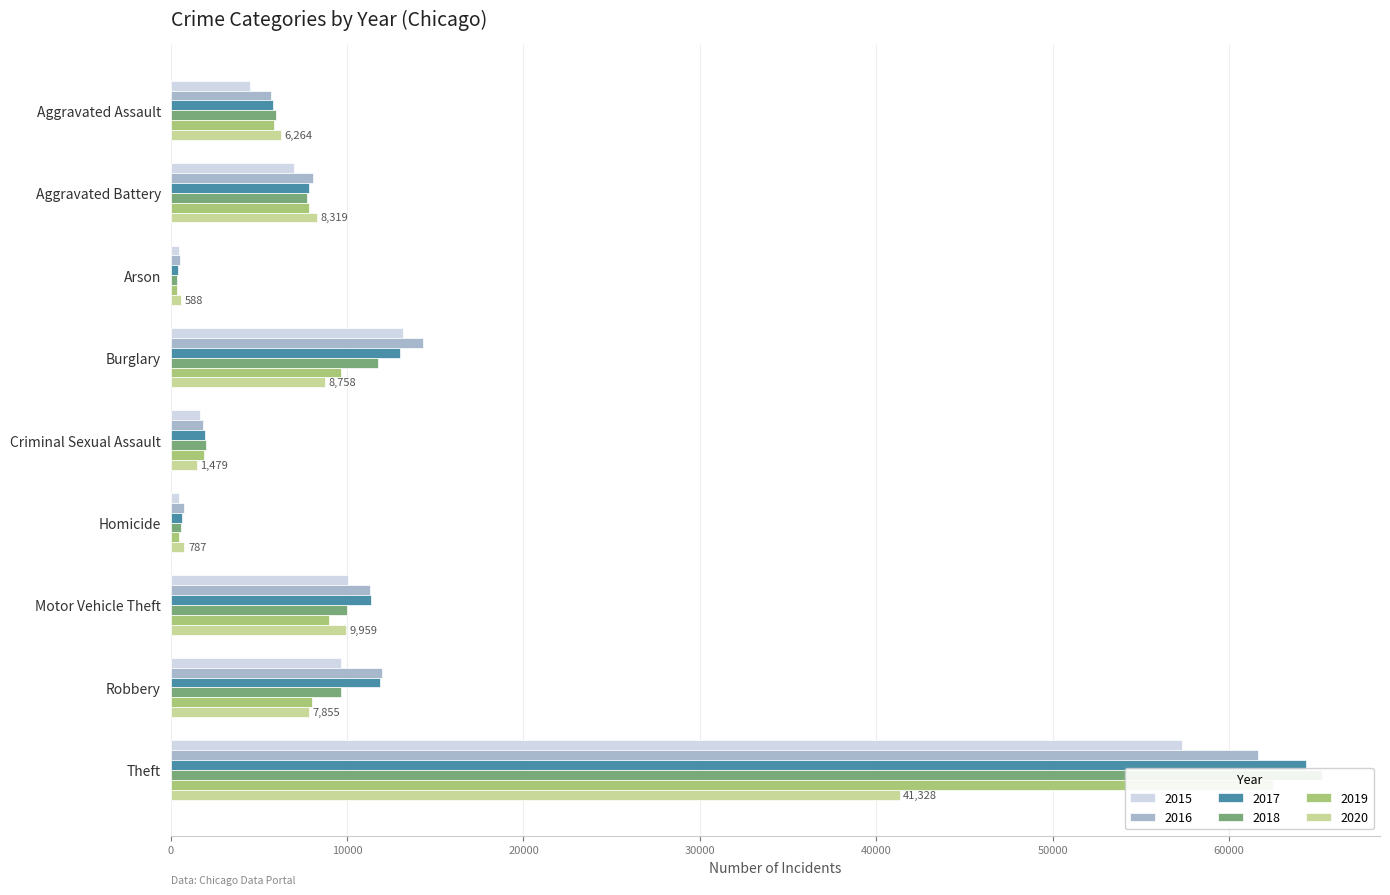

What is the difference between the maximum and minimum values in the 2019 series?

62118